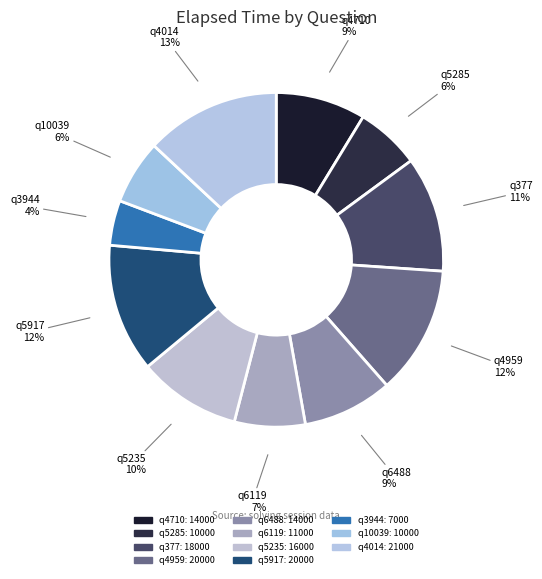

Which slice is the smallest?

q3944